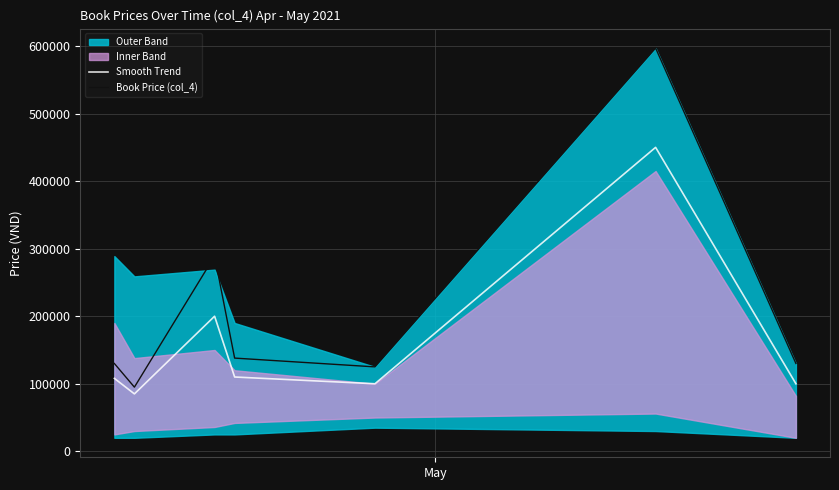

Which series has the largest range (max minus min)?

Book Price (col_4)